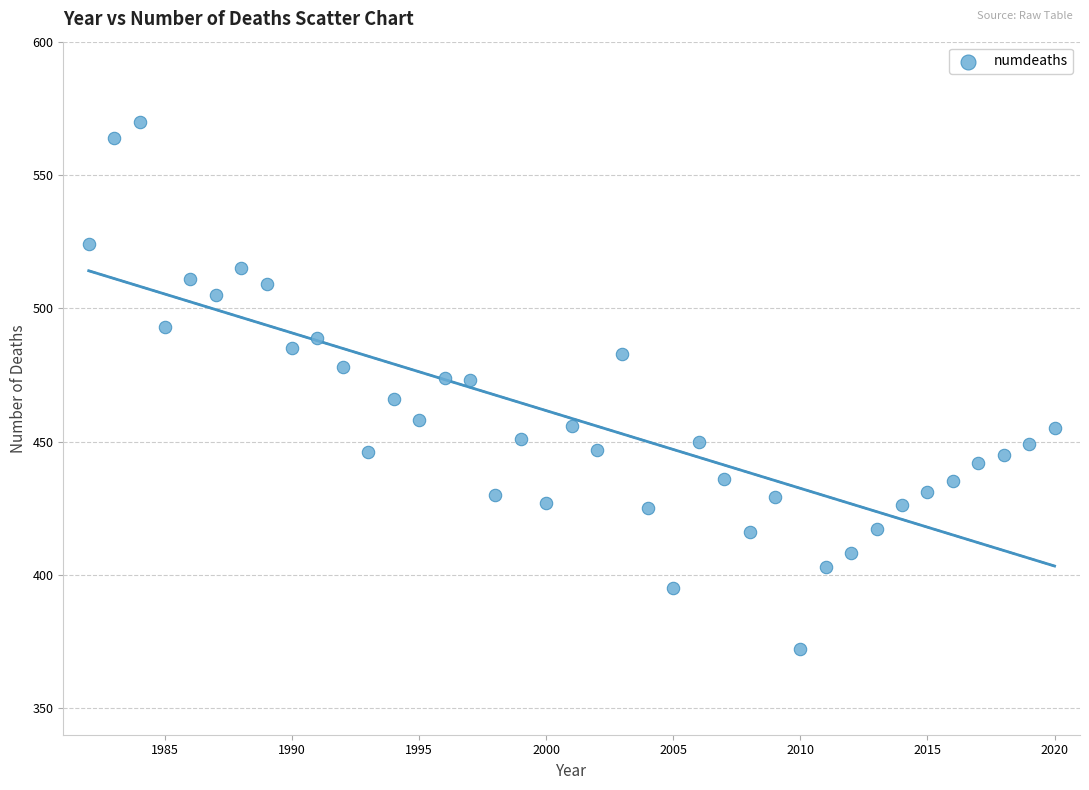

What is the range of Y values (max minus min)?

198